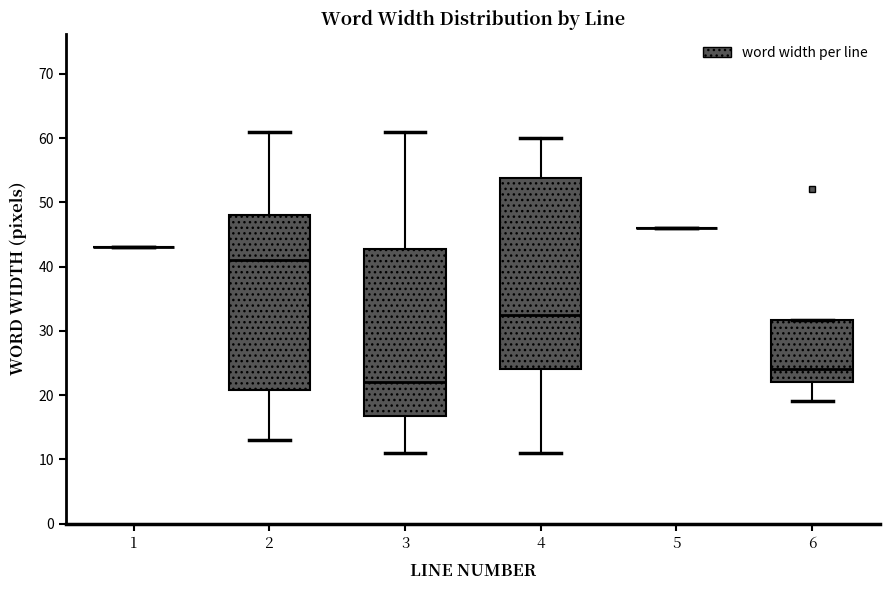

Where does the median line of the box at x = 3 sit on the y-axis? The values are not printed on the chart, so give them approximately, as read against the axis.

22